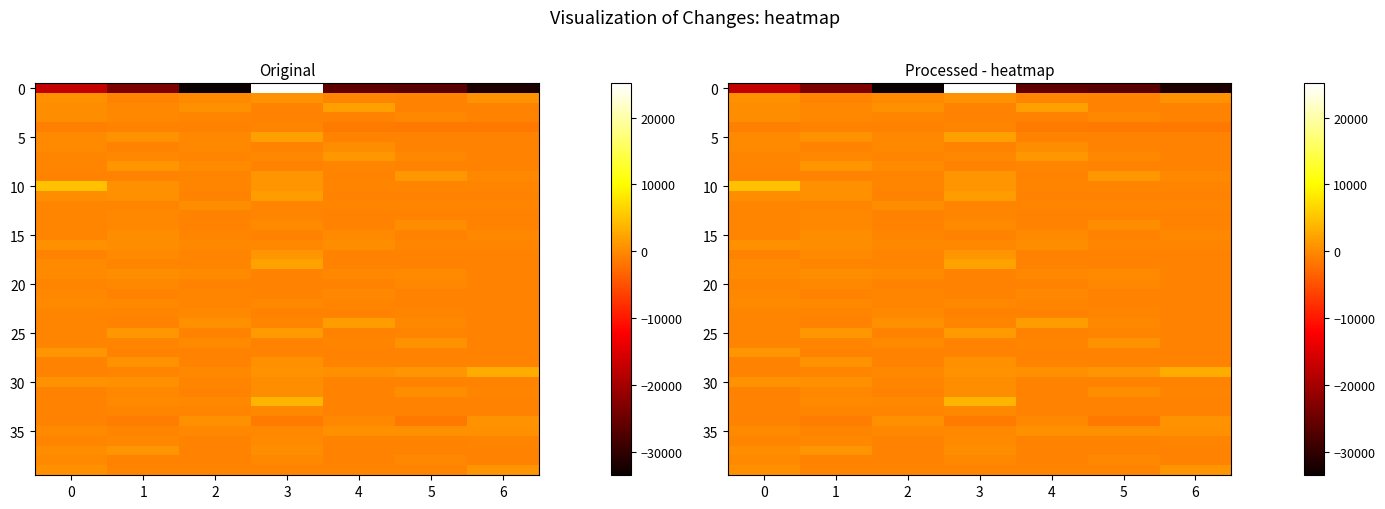

What is the difference between the 35 values at 2 and 4?

640